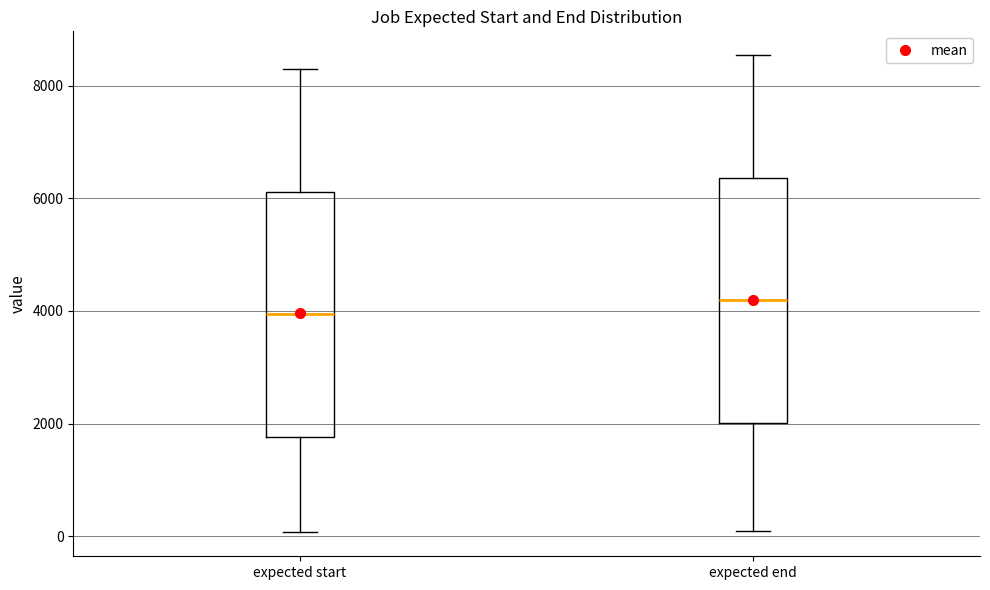

Reading left to right, read every box against the y-axis: the position of its median line, the range the box covers, and the ends of its whiskers. The values are not printed on the chart, so give them approximately, as read against the axis.

expected start: median 4000, box 1800 to 6200, whiskers 0 to 8200
expected end: median 4200, box 2000 to 6400, whiskers 0 to 8600